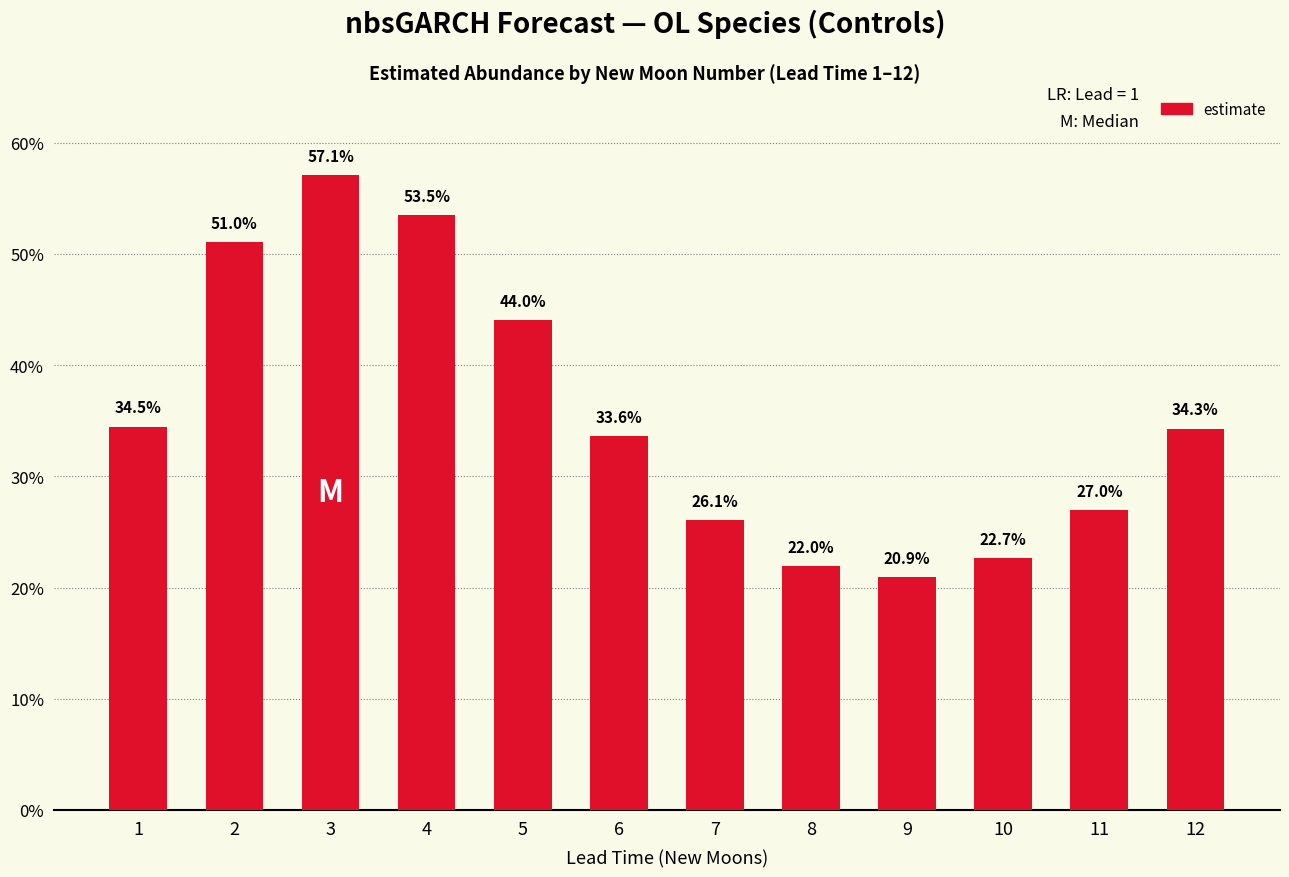

The value at 6 is 0.3. True or false?

True